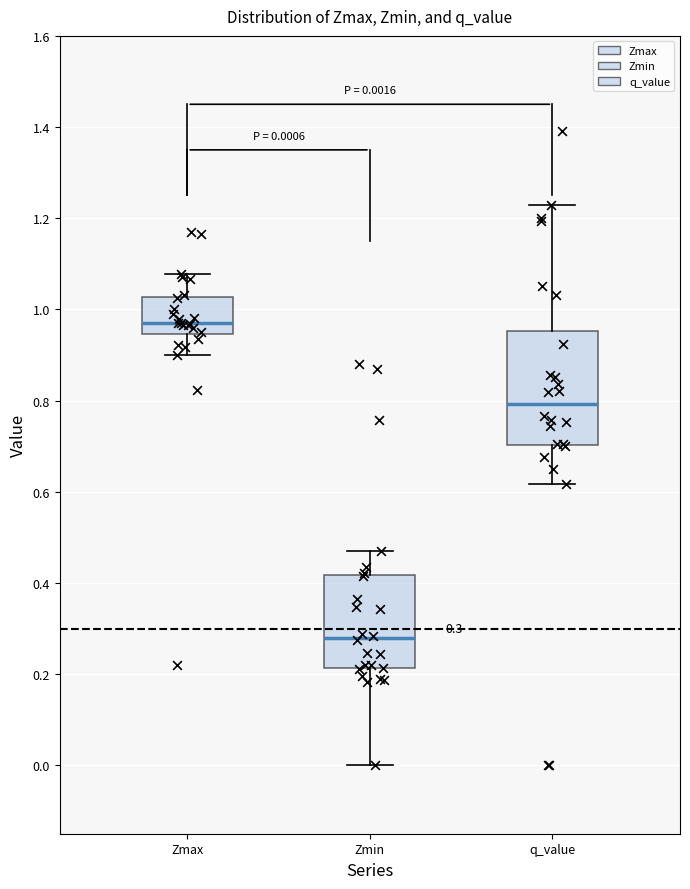

Which box is the tallest, from its lower edge to its upper edge?

q_value